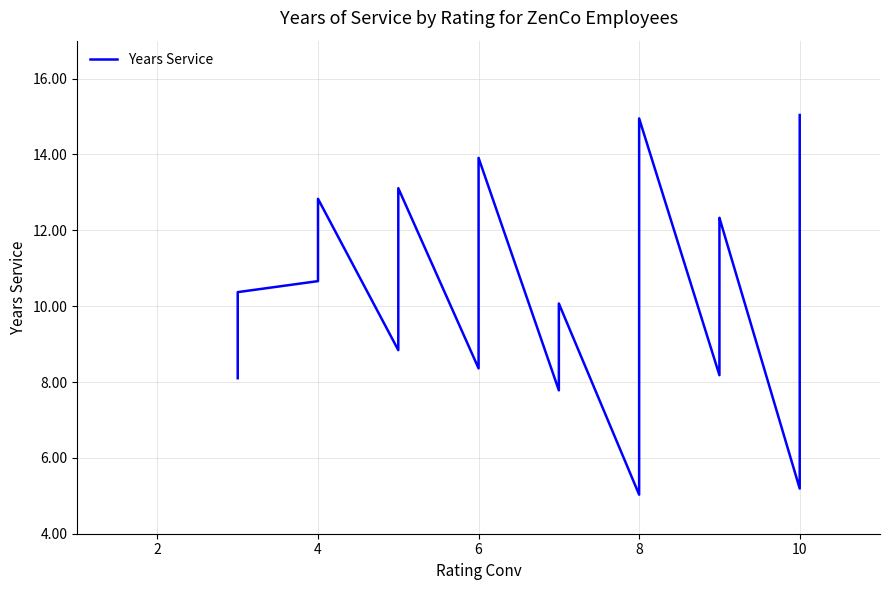

Does the chart display data point markers on the line(s)?

No